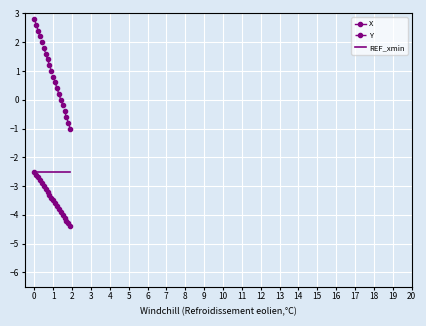

Rank the series by their average value, from lowest to highest.

X, REF_xmin, Y